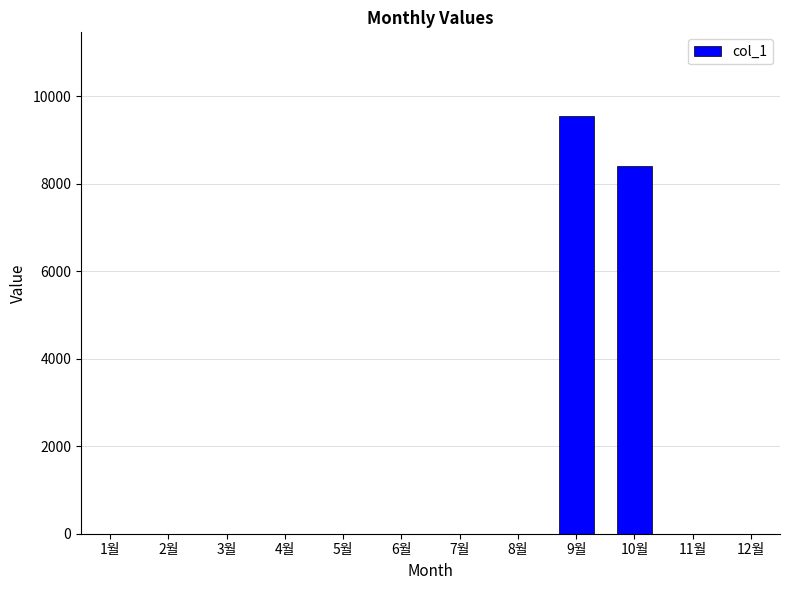

The chart shows a value of 0 at 6월. True or false?

True